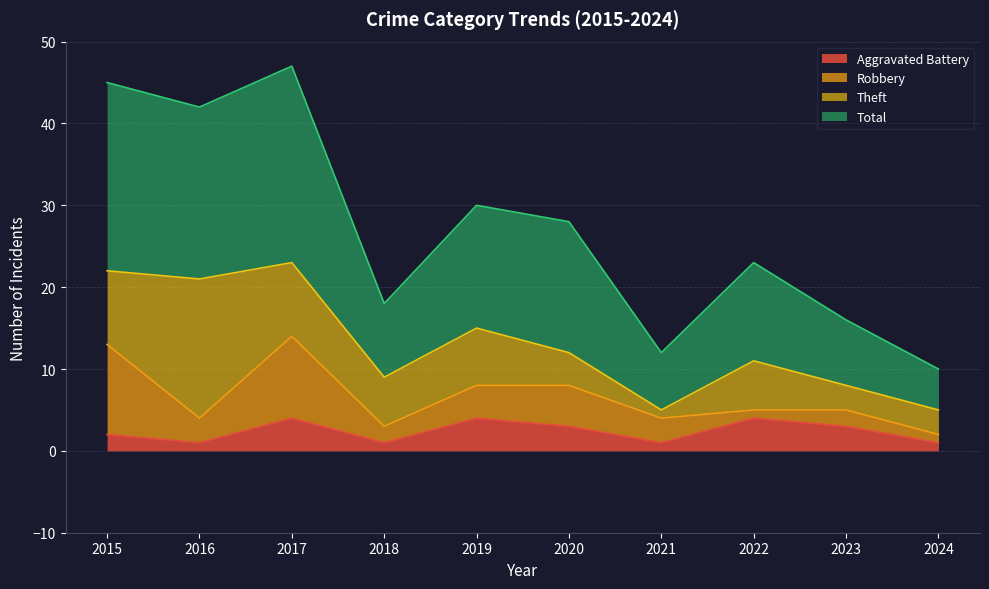

The value of Aggravated Battery at 2015 is 2. True or false?

True